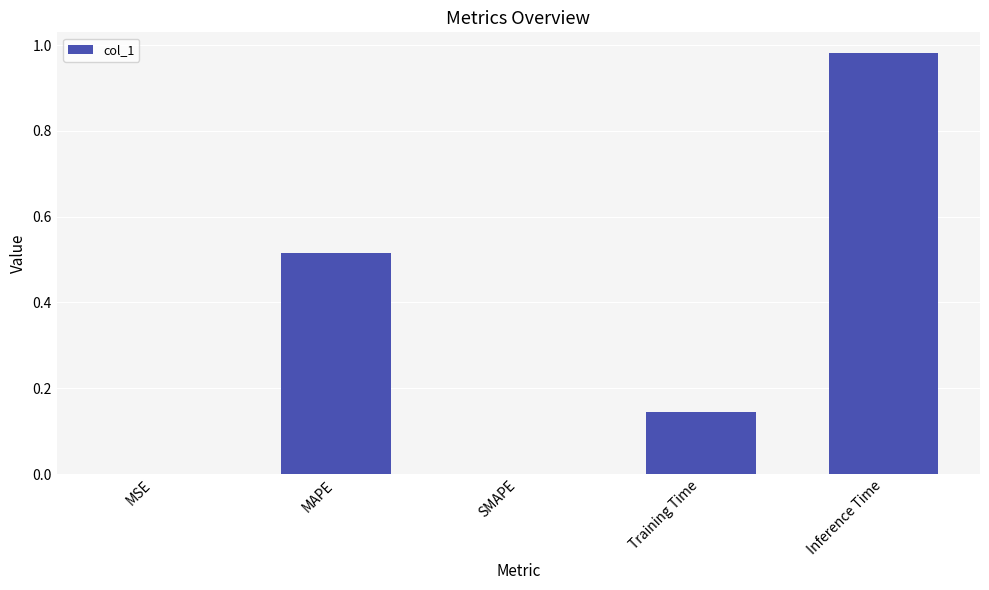

True or false: the data shows 0.6 at Inference Time.

False